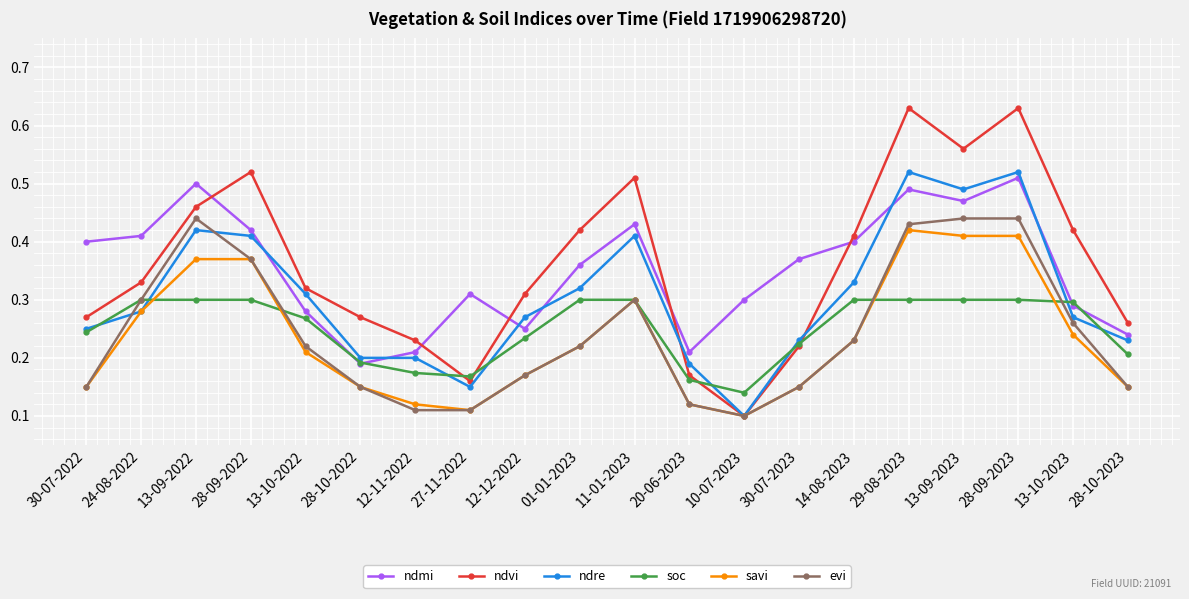

Is this an area chart (filled region under the line)?

No